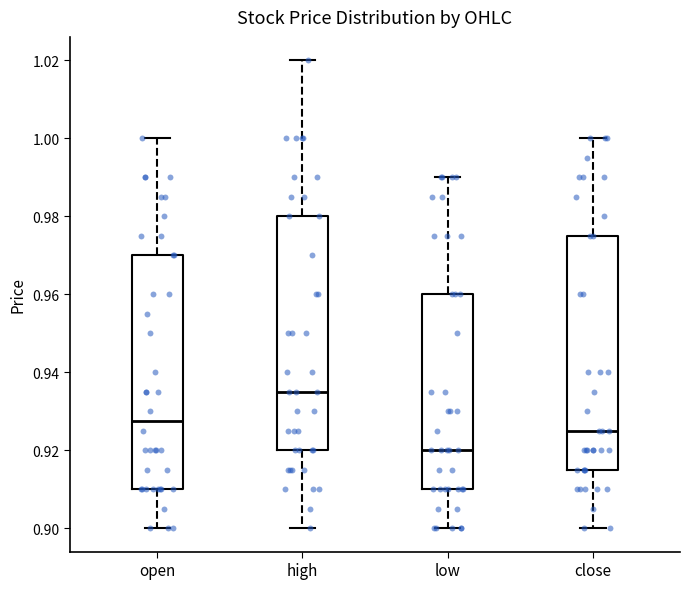

Reading left to right, transcribe this box plot: for each box, give where its median line is, the range the box spans, and where its two whiskers end, as read against the y-axis. The values are not printed on the chart, so give them approximately, as read against the axis.

open: median 0.928, box 0.910 to 0.970, whiskers 0.900 to 1.000
high: median 0.936, box 0.920 to 0.980, whiskers 0.900 to 1.020
low: median 0.920, box 0.910 to 0.960, whiskers 0.900 to 0.990
close: median 0.926, box 0.916 to 0.976, whiskers 0.900 to 1.000